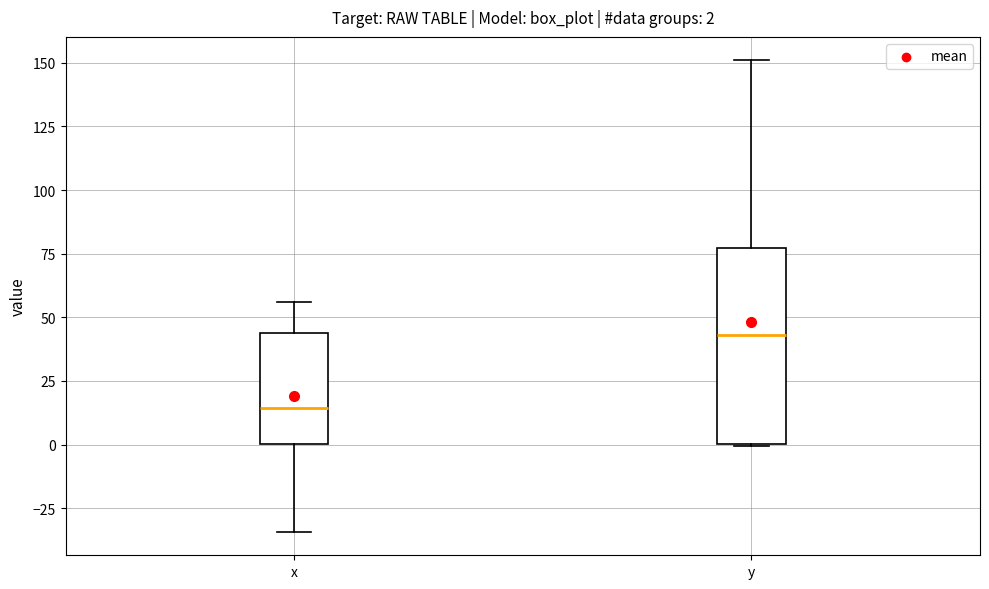

Which box has the highest median line?

y